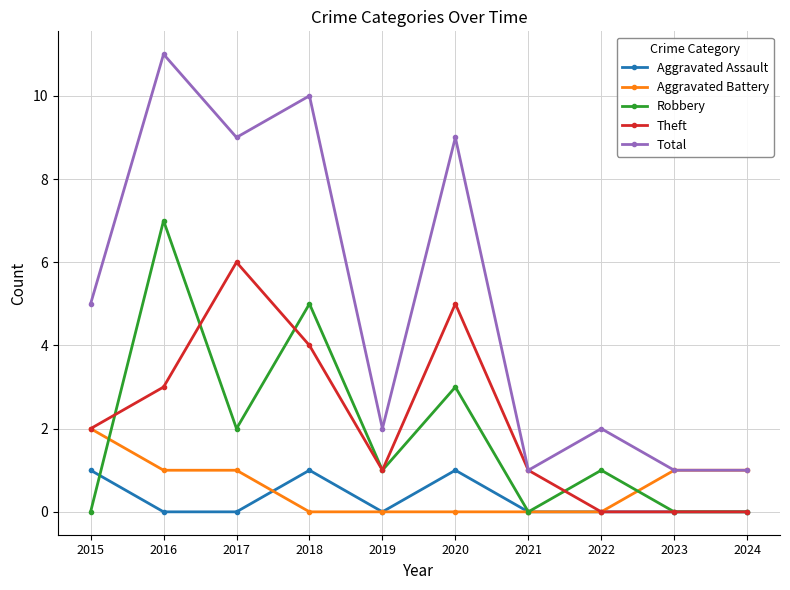

Which category has the highest value across all series?

2016